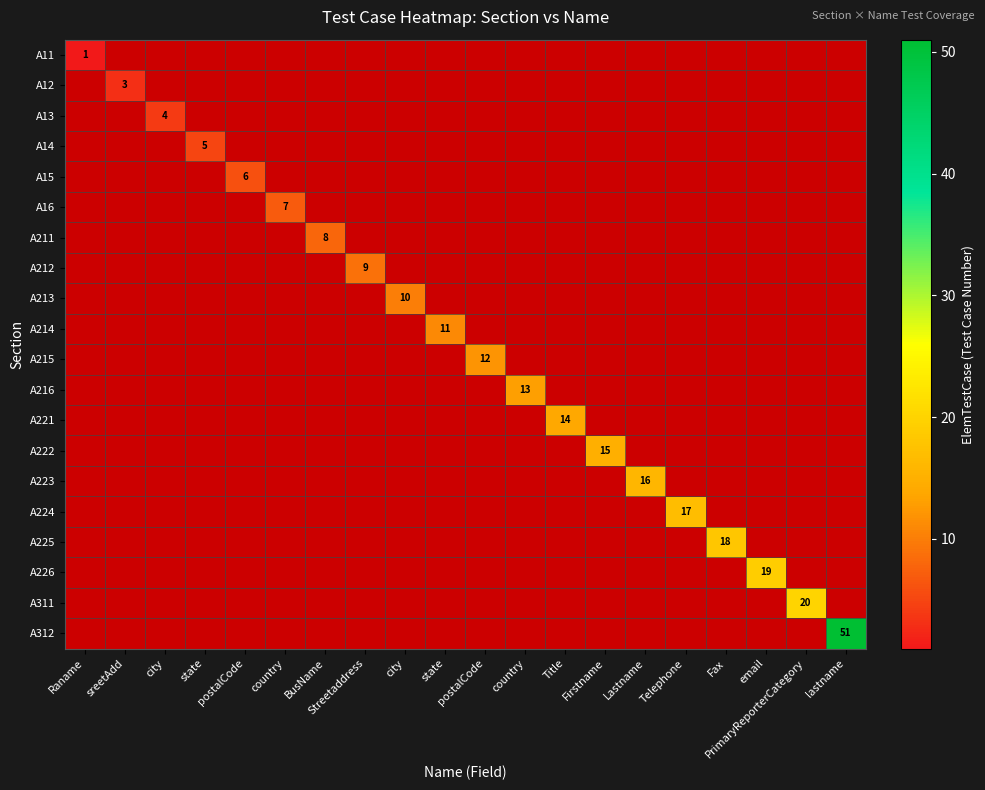

List the series in order of their overall mean, lowest first.

A11, A12, A13, A14, A15, A16, A211, A212, A213, A214, A215, A216, A221, A222, A223, A224, A225, A226, A311, A312